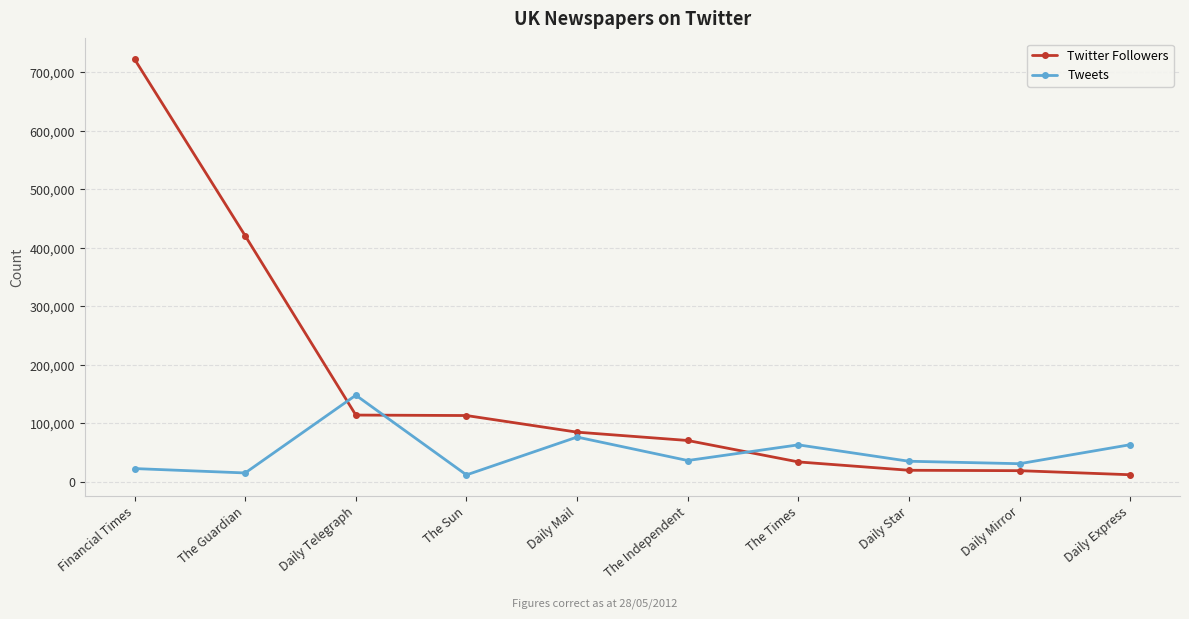

At which category does the chart reach its peak across all series?

Financial Times